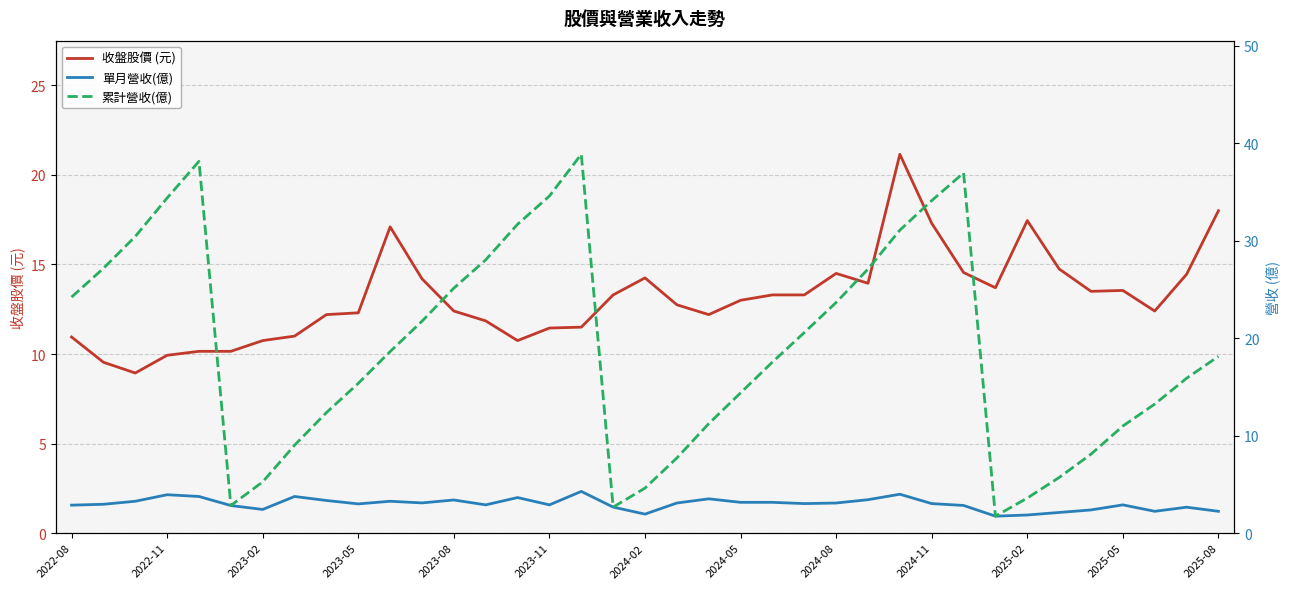

True or false: 累計營收(億) and 單月營收(億) cross at least once.

False